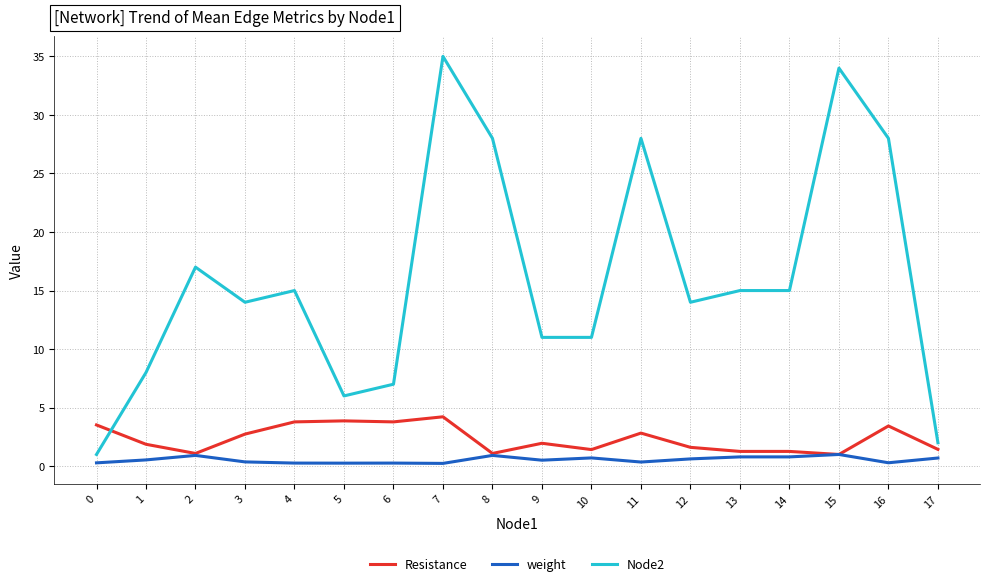

Which series has the widest spread of values?

Node2